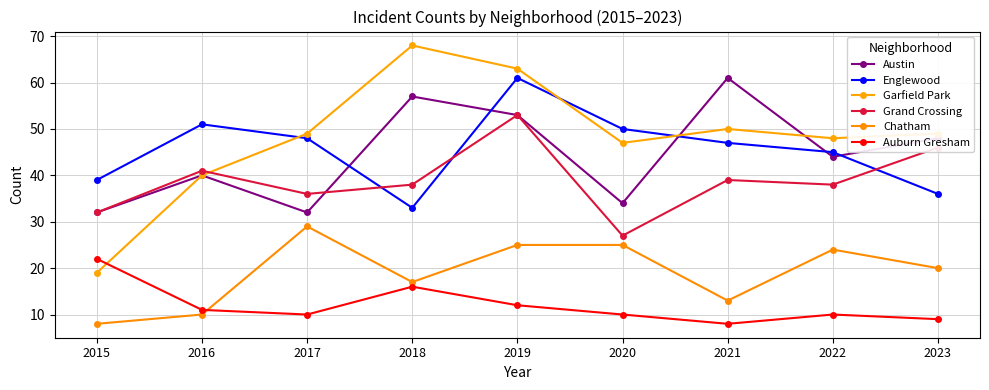

What is the value of the Auburn Gresham point at the 4th from the left?

16